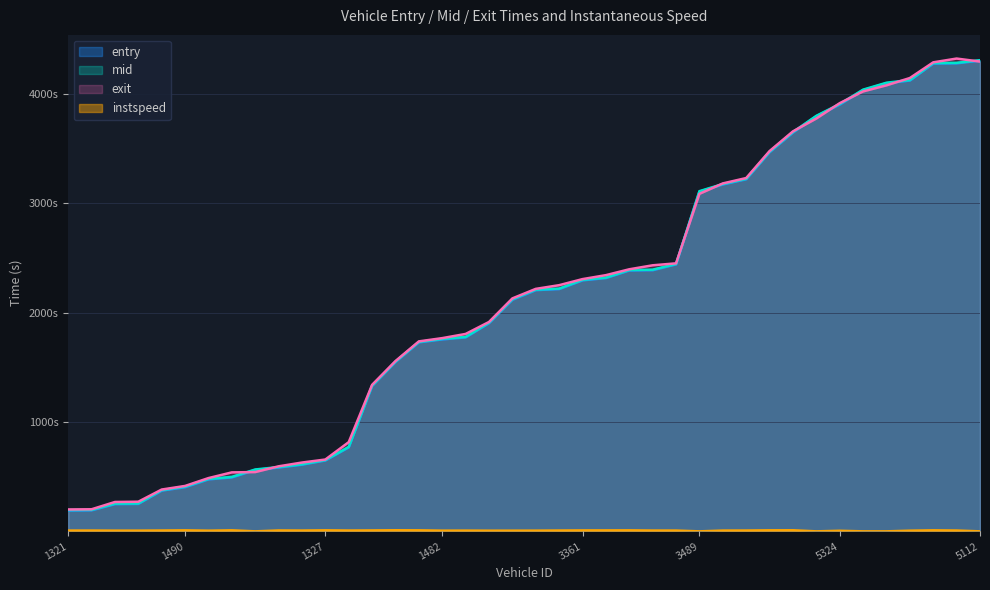

List the labels in order of instspeed value, largest first.

1336, 5489, 1350, 3482, 1327, 5486, 141, 1490, 3350, 2356, 3361, 863, 1346, 1320, 3352, 5492, 1338, 3121, 1331, 351, 3487, 1321, 3329, 2131, 1337, 1140, 3358, 1139, 1482, 3479, 5124, 1325, 1334, 5324, 1317, 3489, 5315, 5131, 5475, 5112